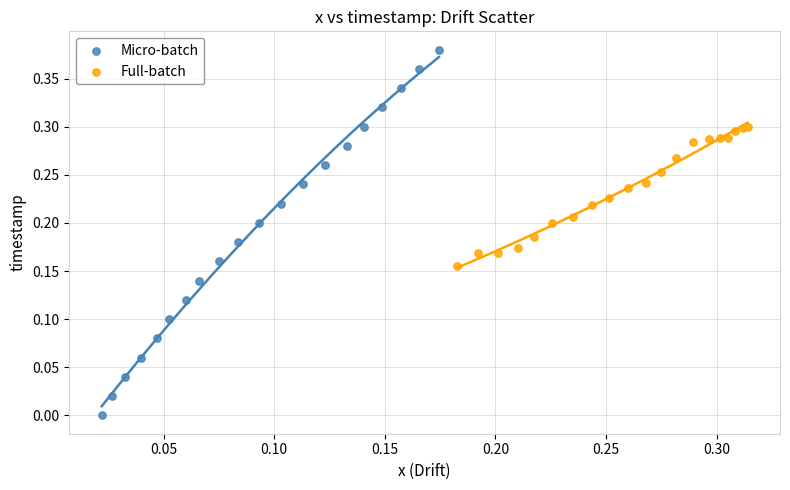

Which series reaches the maximum Y coordinate?

Micro-batch